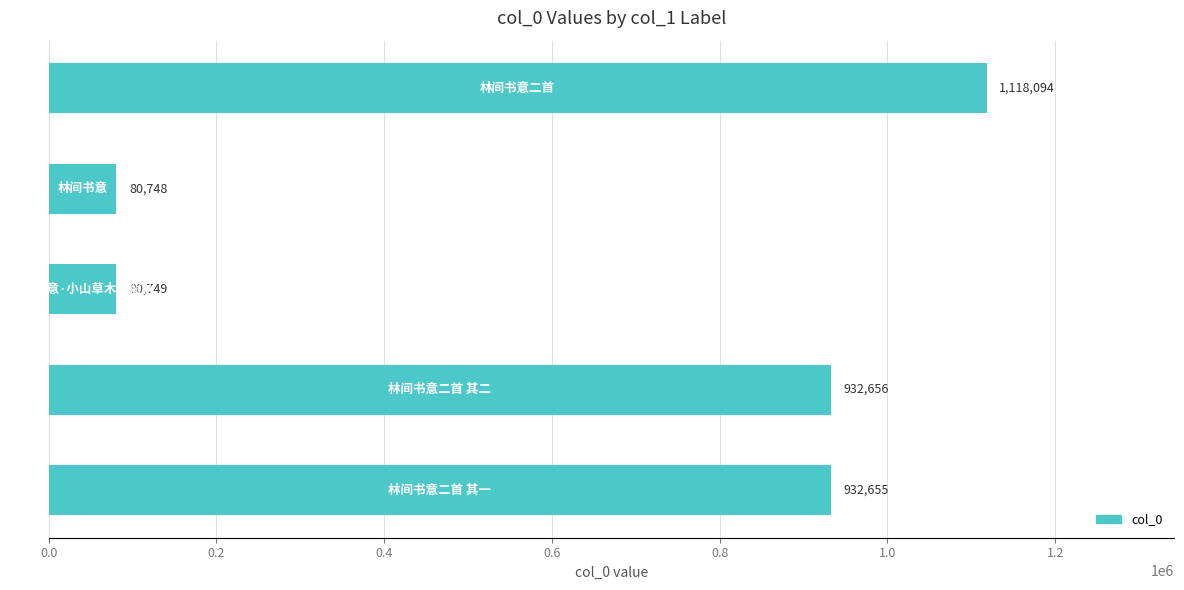

What is the greatest value displayed?

1118094